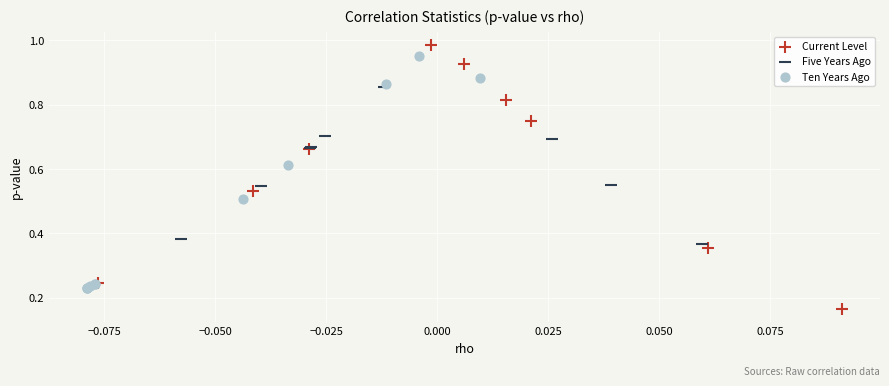

Which series has the largest Y range (max minus min)?

Current Level